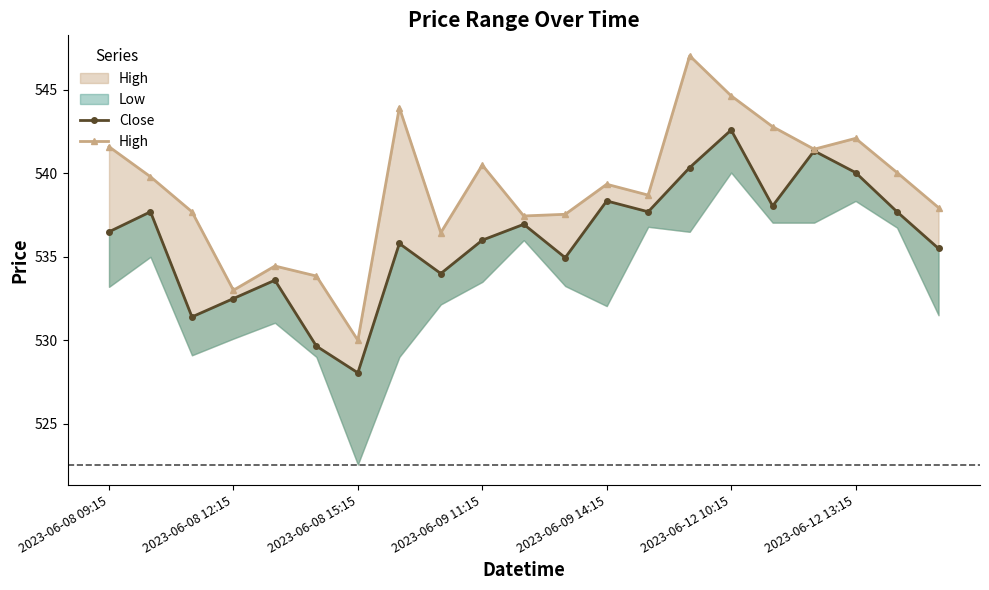

True or false: High and Close intersect in this chart.

False